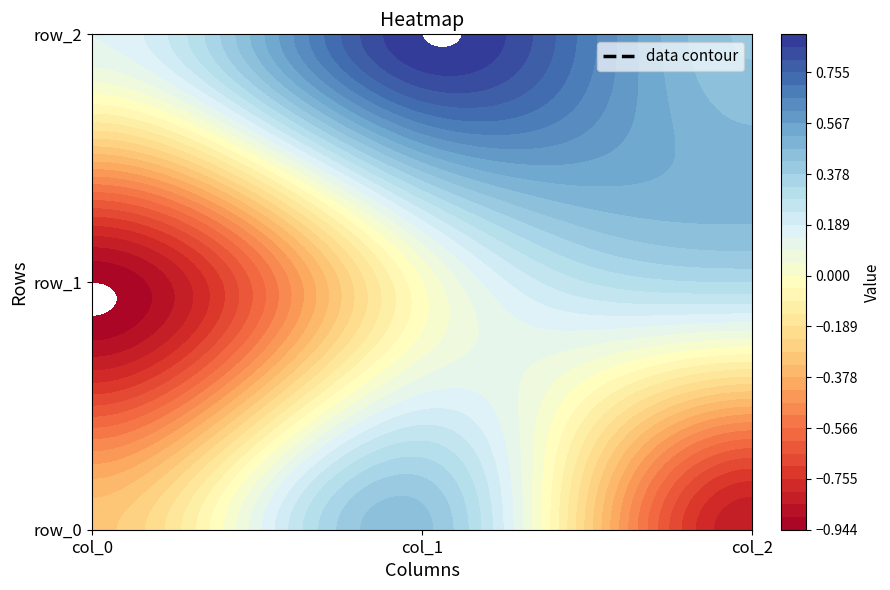

What is the difference between the row_0 values at 0 and 1?

0.7